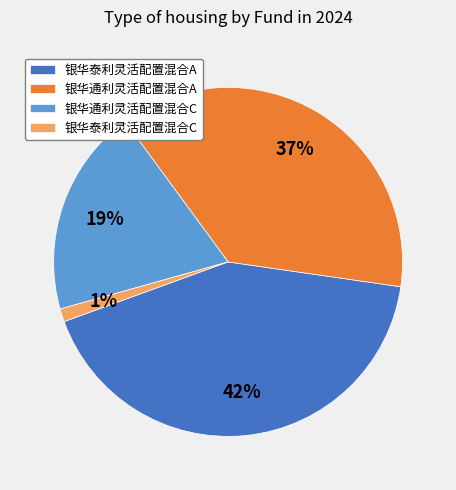

How many slices are in this pie chart?

4